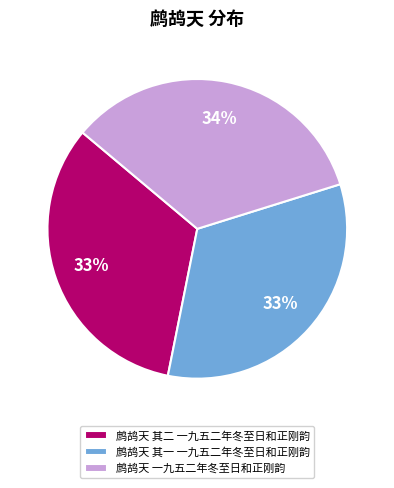

To the nearest percent, what is the difference between the 鹧鸪天 其二 一九五二年冬至日和正刚韵 and 鹧鸪天 一九五二年冬至日和正刚韵 slice percentages?

1%